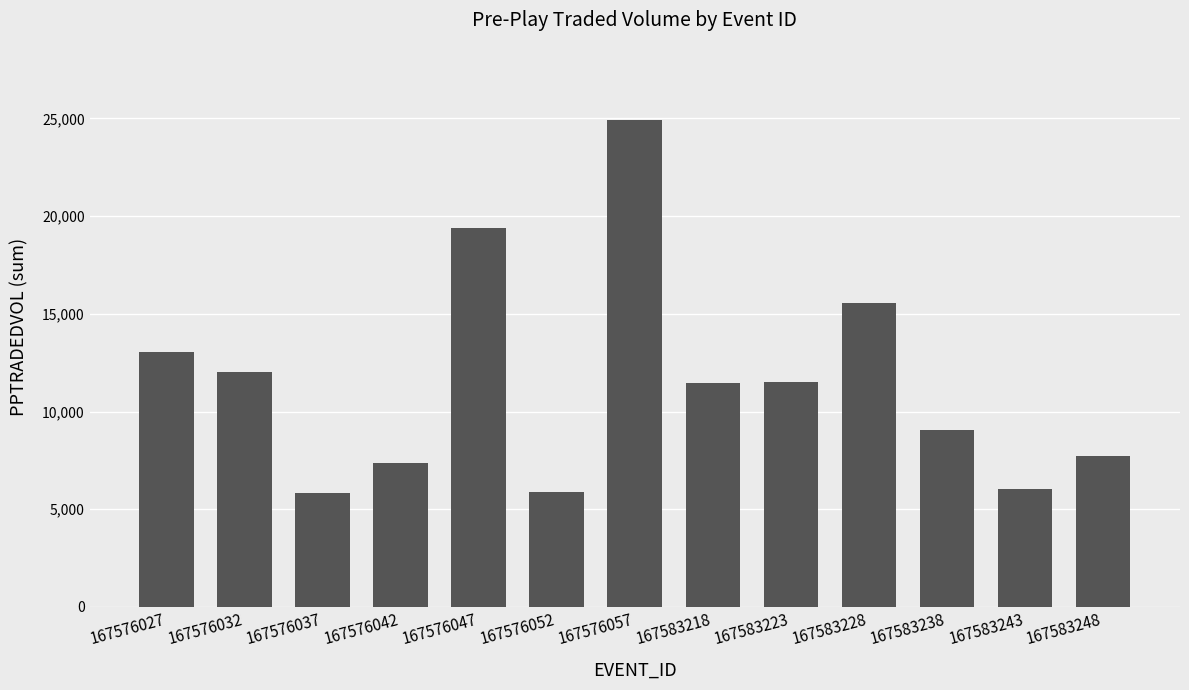

Are the bars horizontal?

No